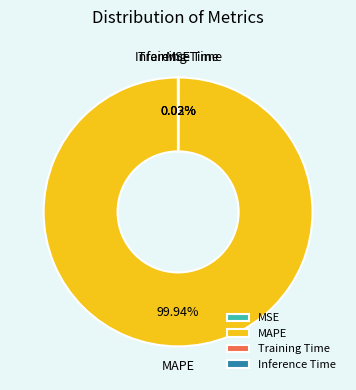

What is the largest slice in the pie chart?

MAPE